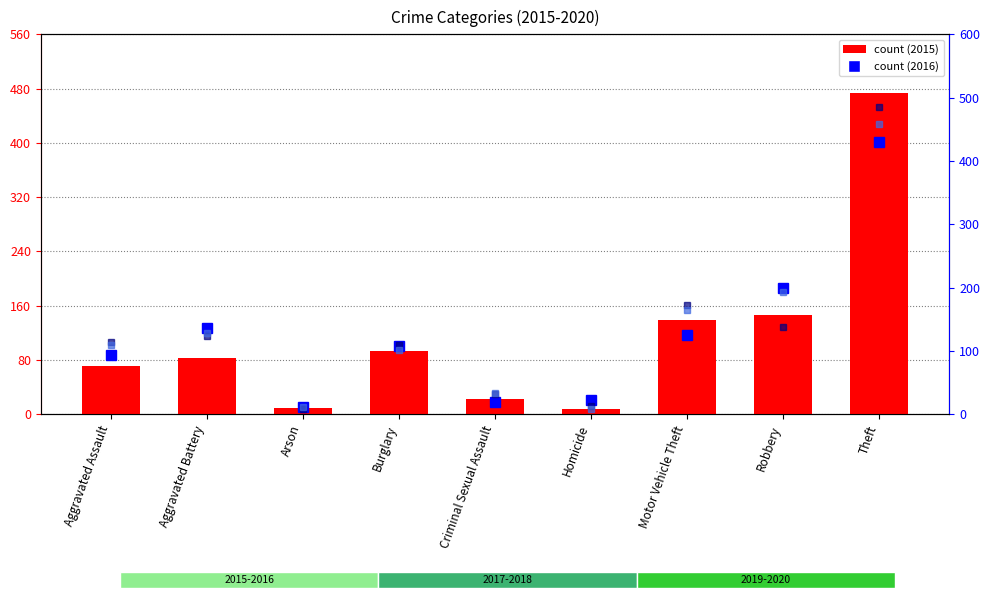

At which label does 2017 reach its peak?

Theft